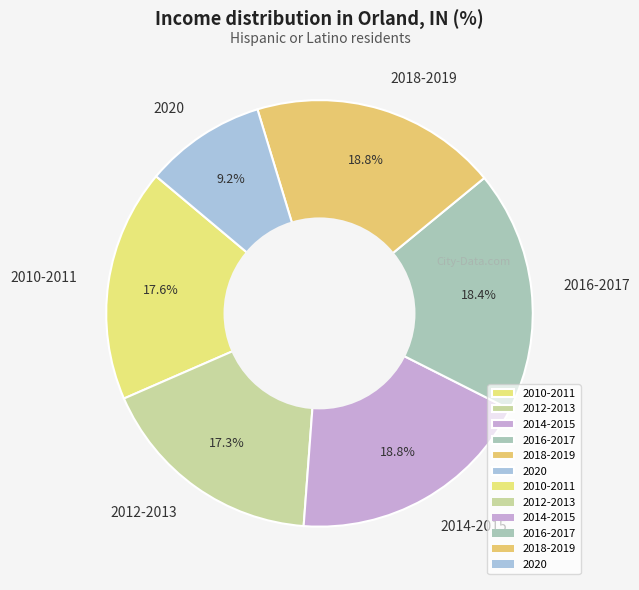

What is the smallest slice in the pie chart?

2020